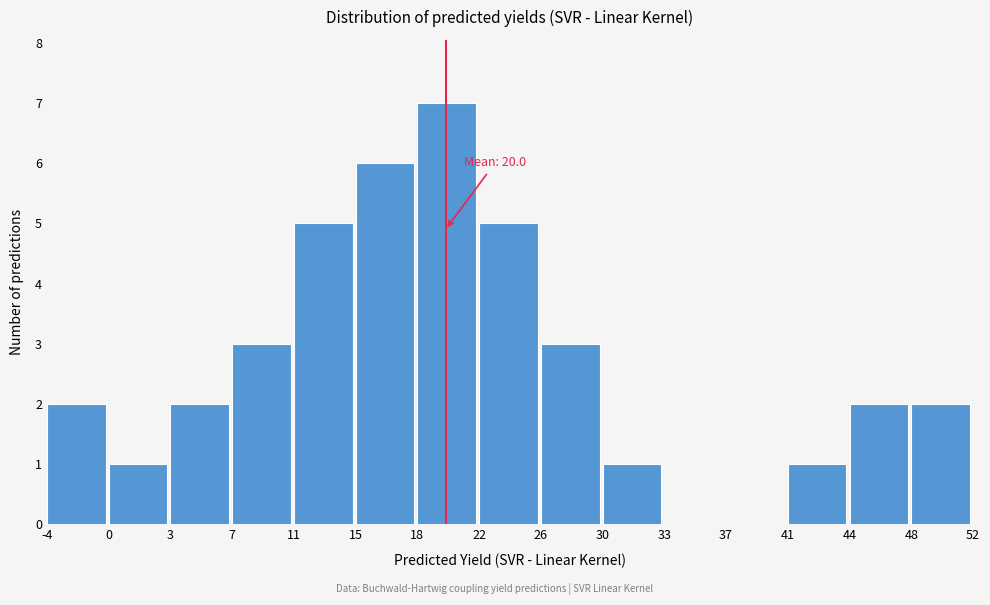

Over which range of the x-axis is the bar tallest?

18 to 22